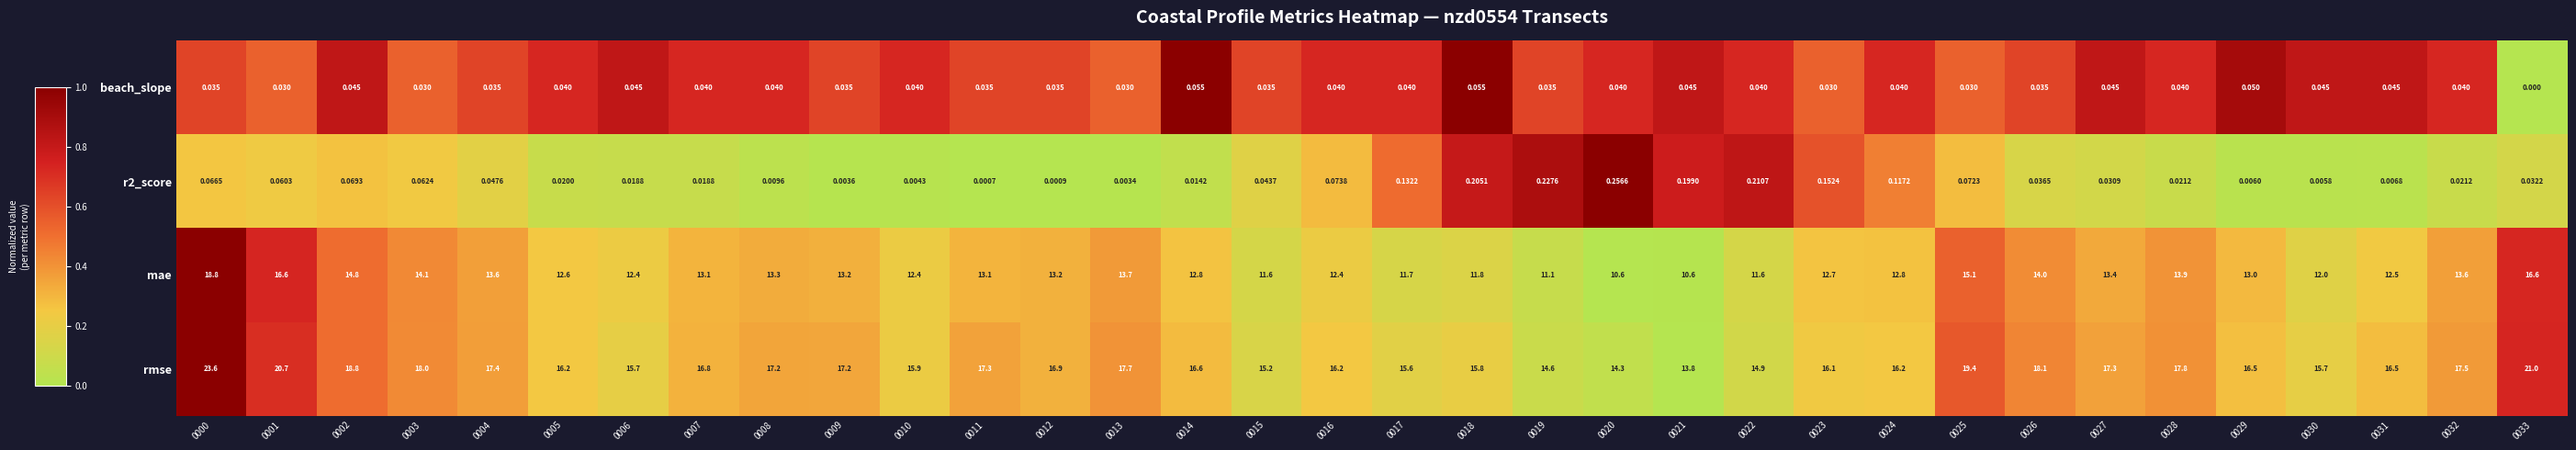

Is the value of rmse at 0002 greater than the value of mae at 0017?

Yes